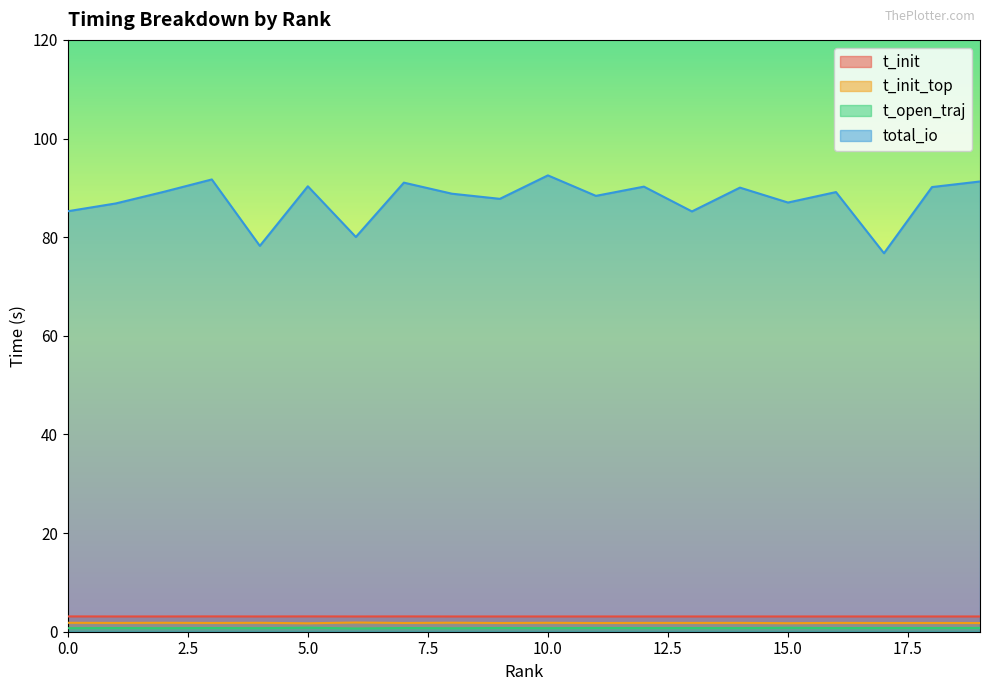

What is the spread (max minus min) of values at 1?

86.1